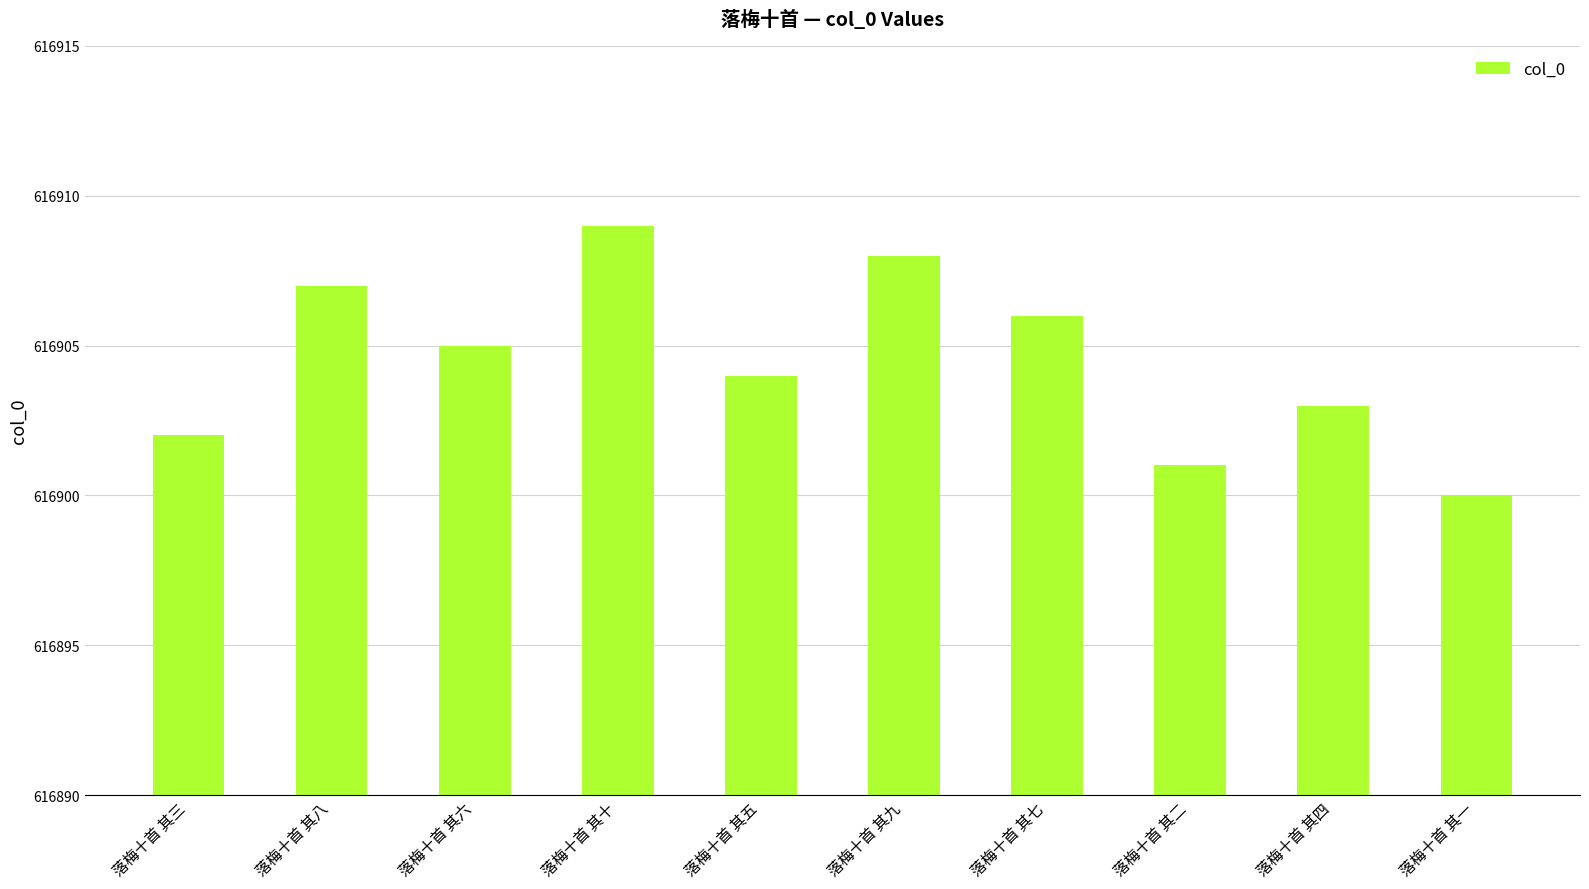

How many data points are less than 616905?

5